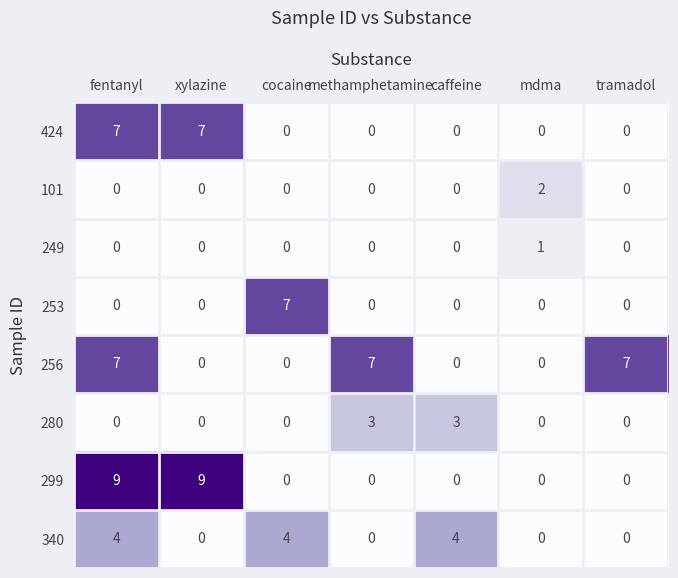

Is the value of 253 at xylazine greater than the value of 340 at caffeine?

No